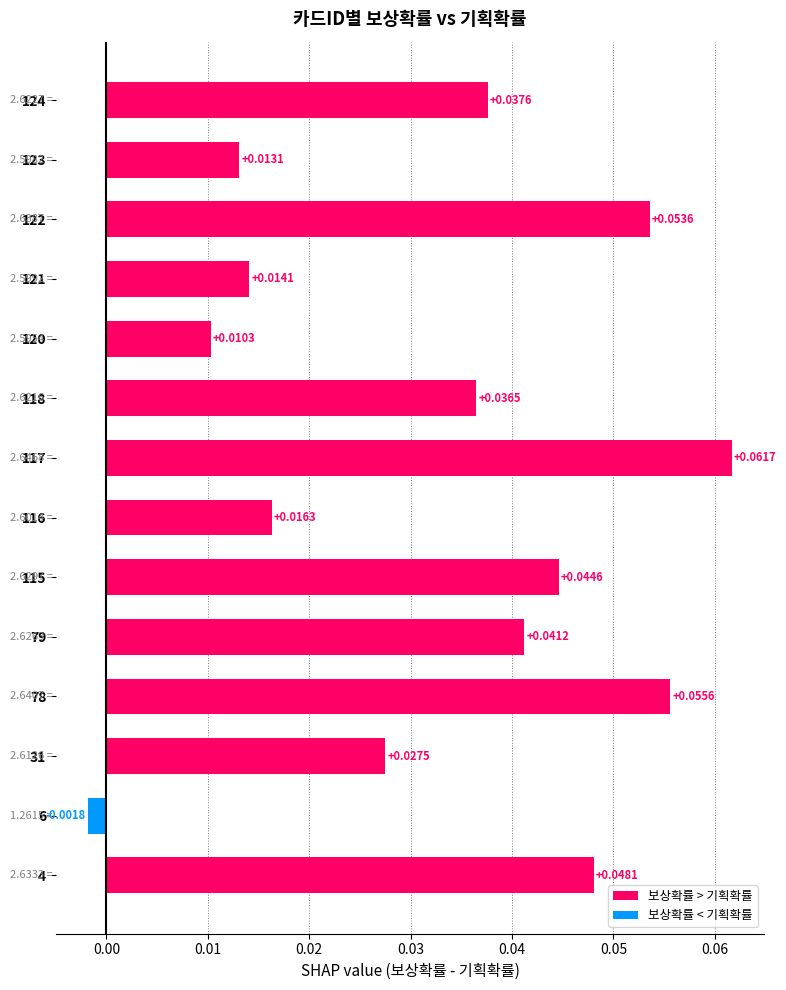

What is the sum of all values?

0.5